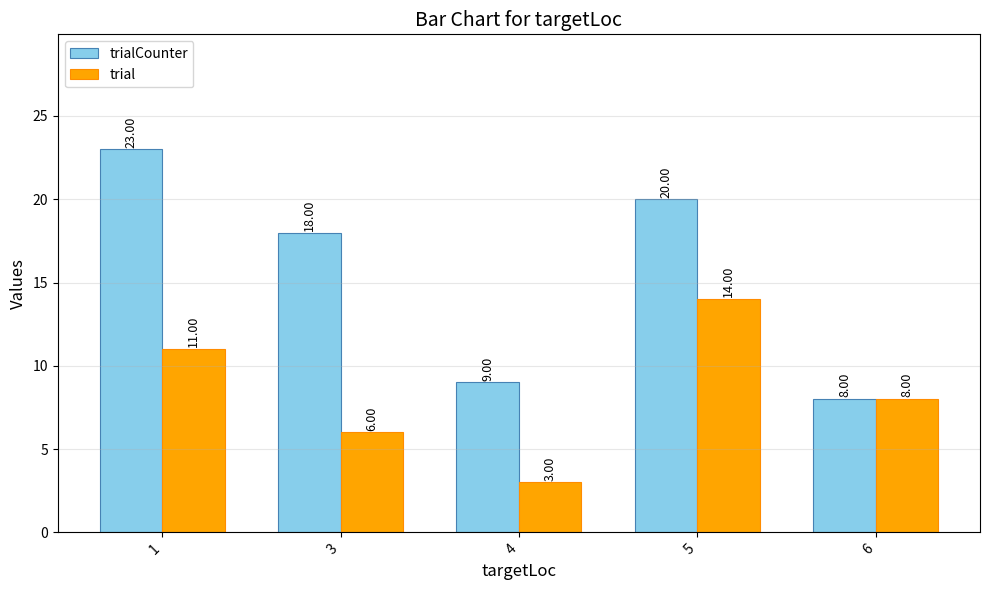

Which category has the highest value across all series?

1